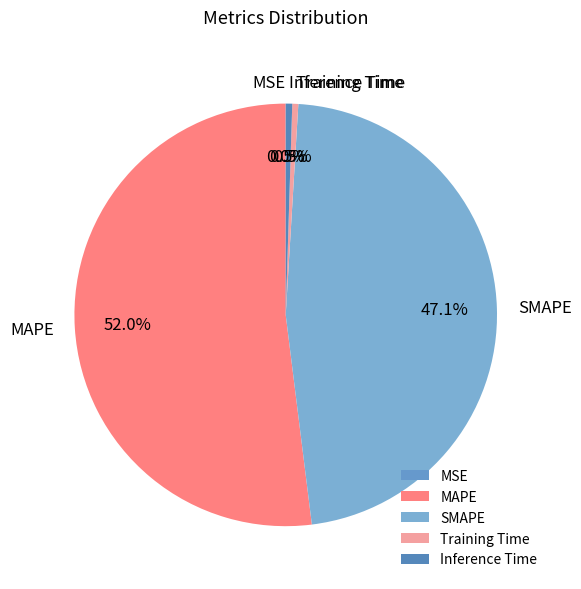

How much of the chart is everything except Inference Time?

99.5%